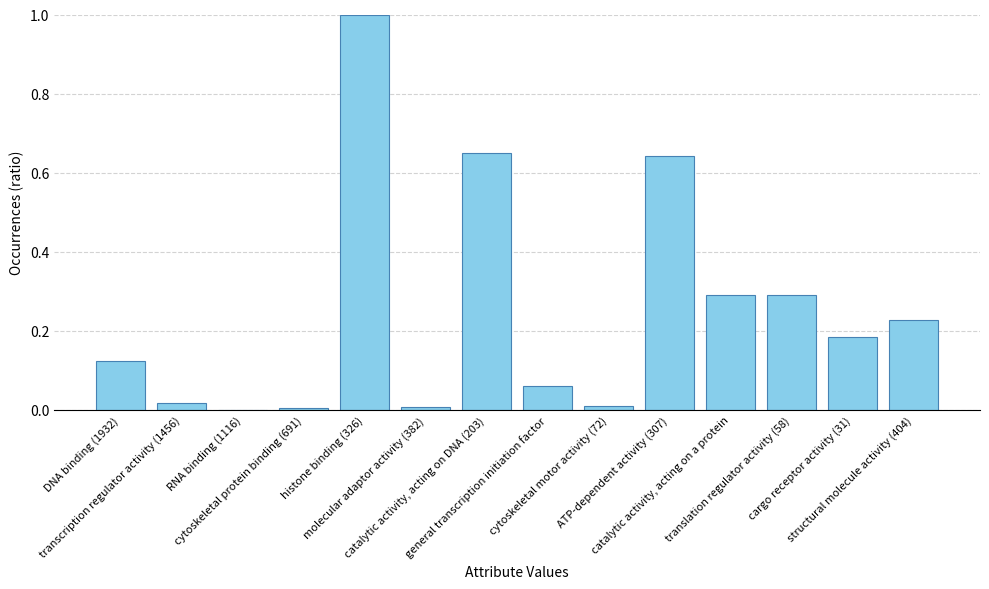

Are the bars horizontal?

No